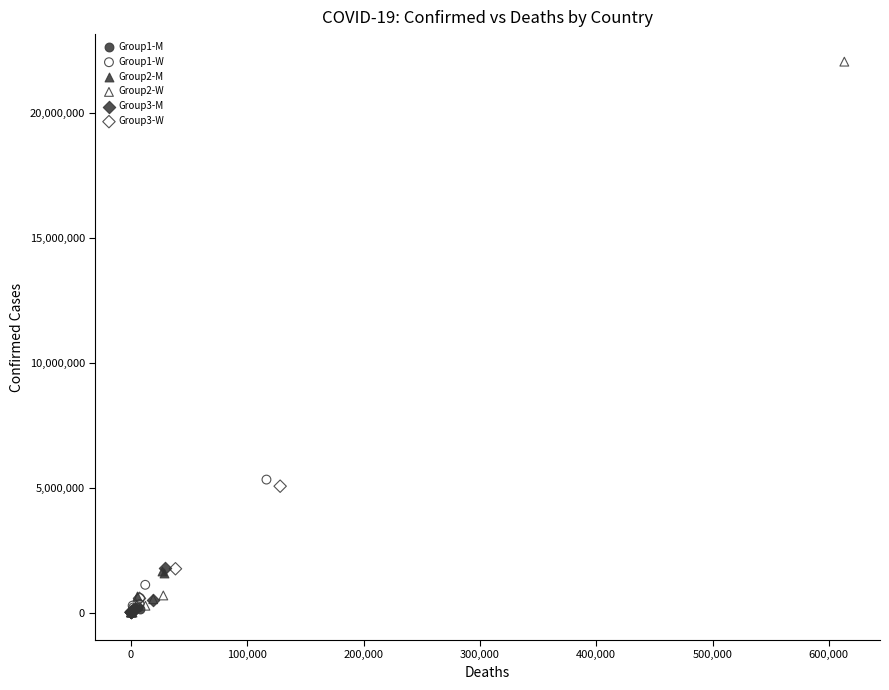

Which series has the widest spread of Y values?

Group2-W